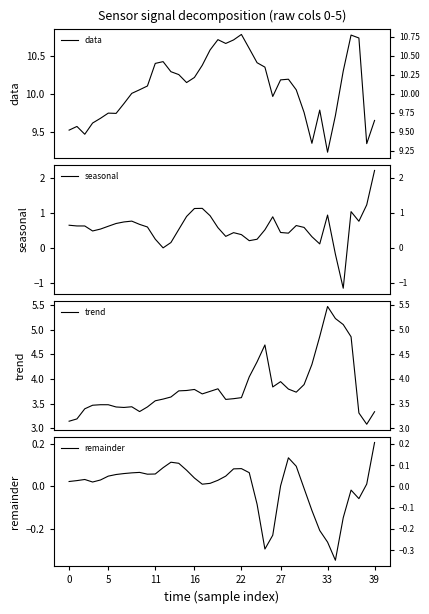

The seasonal series shows 1.0 at 10. True or false?

False